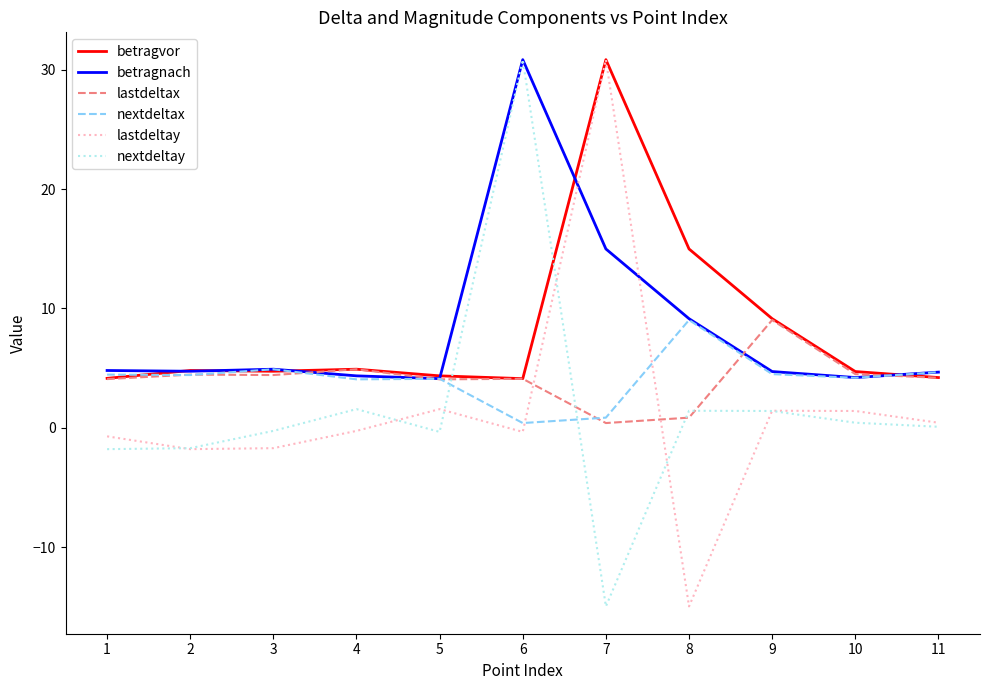

Which series changed the most between 6 and 11?

nextdeltay